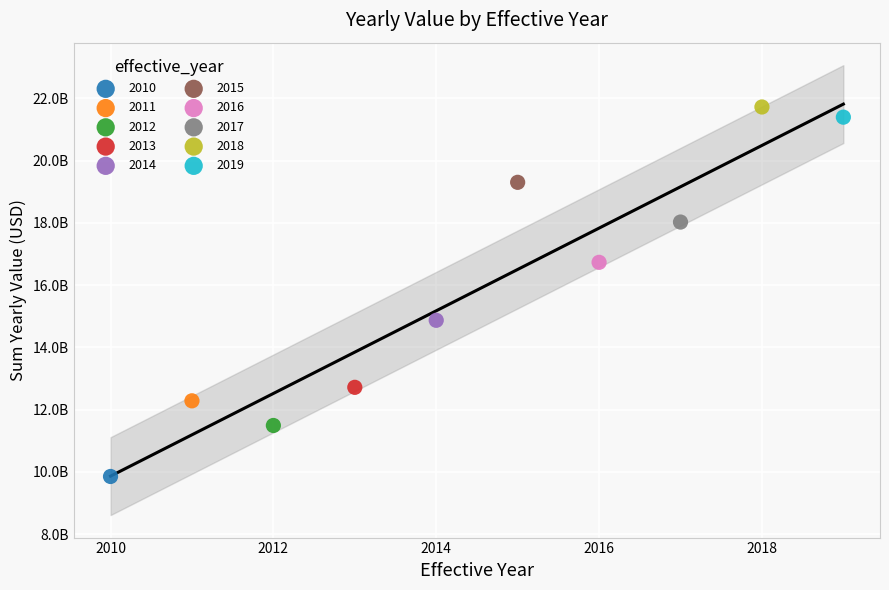

What are all the series names shown in the legend?

2010, 2011, 2012, 2013, 2014, 2015, 2016, 2017, 2018, 2019